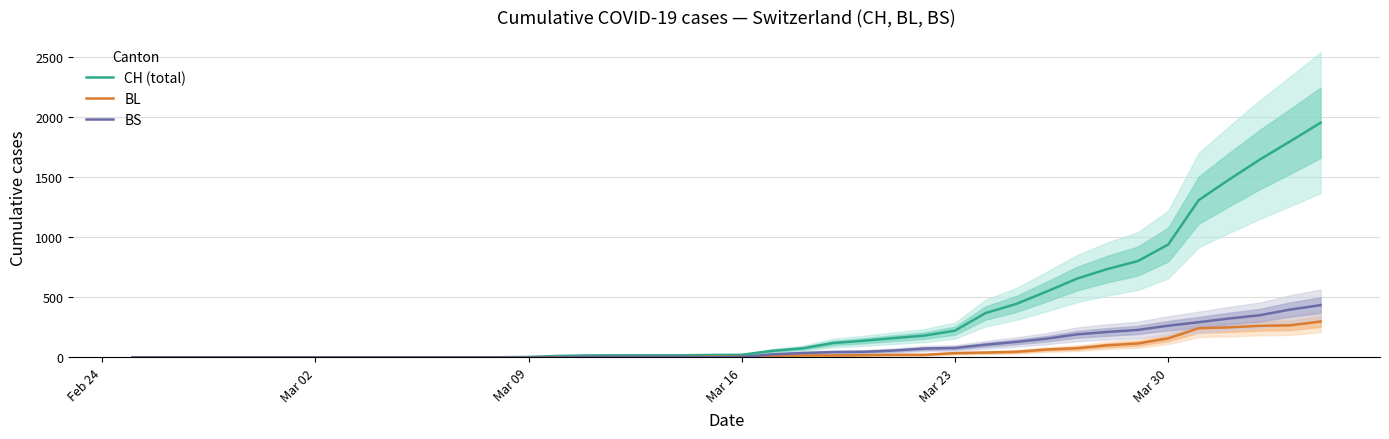

Where is BL nearest to the value 149?

Mar 30